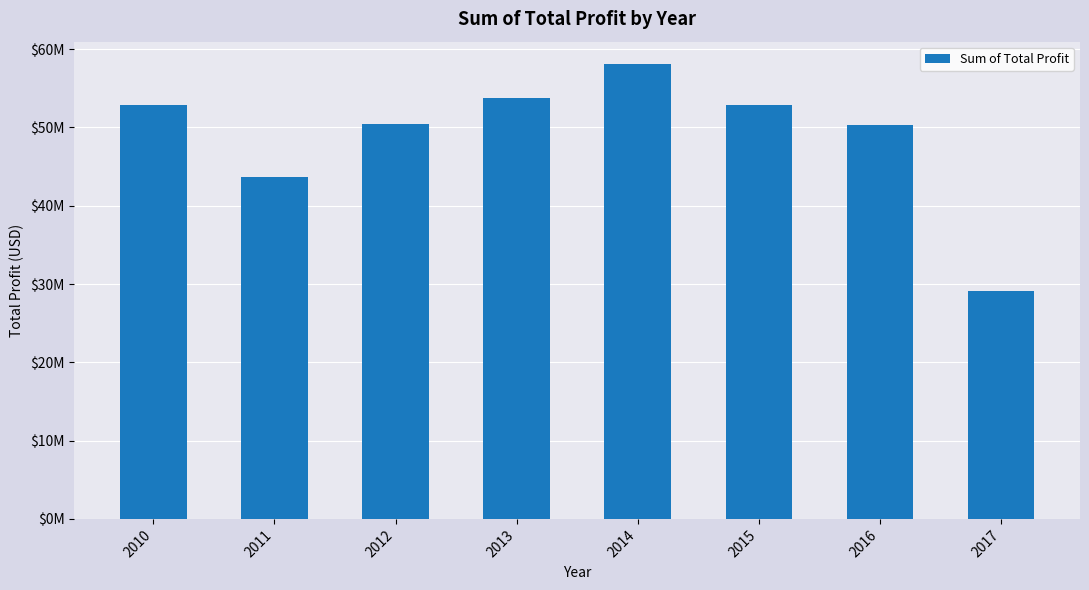

Does the chart contain any negative values?

No